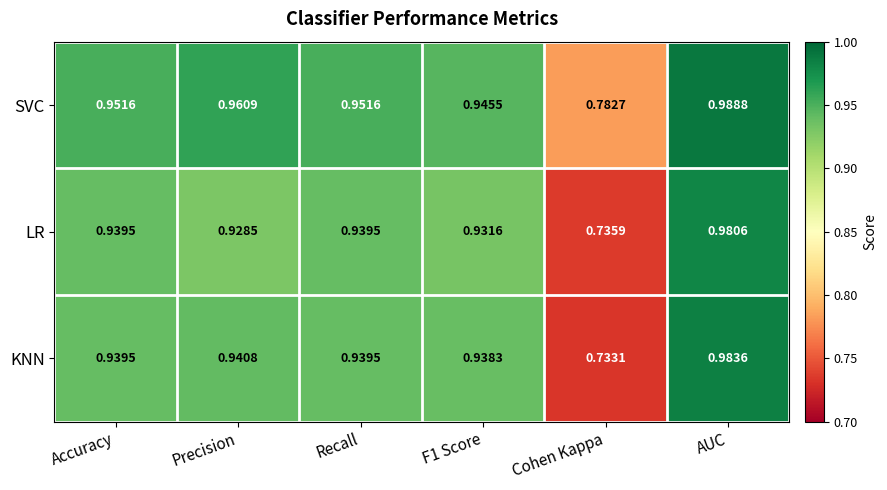

Which series changed the most between Accuracy and AUC?

KNN